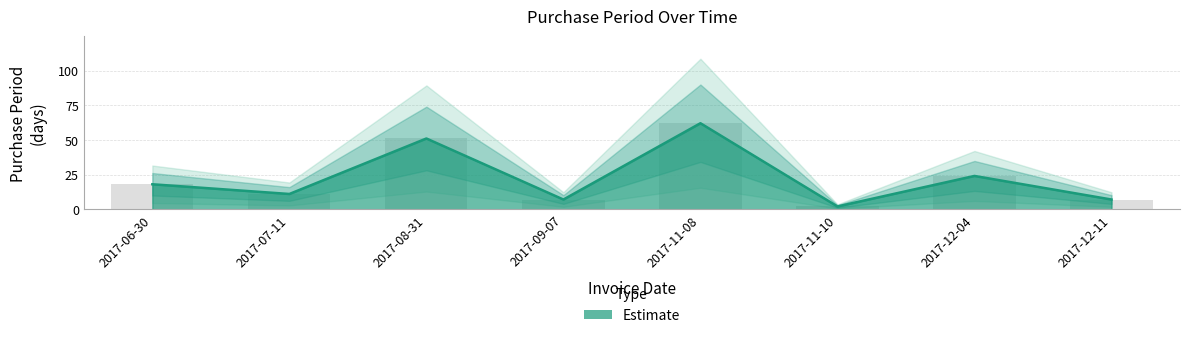

What is the difference between the maximum and minimum values?

60